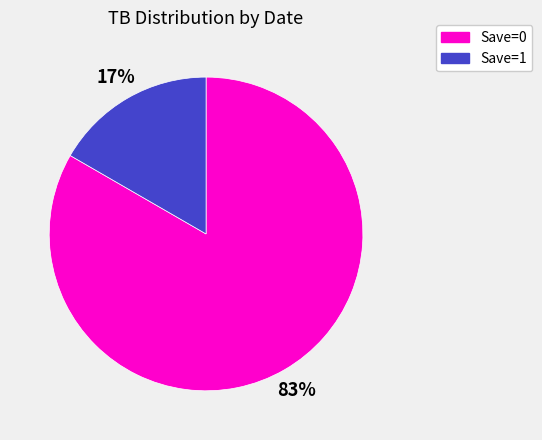

Does Save=1 represent more than half of the total?

No